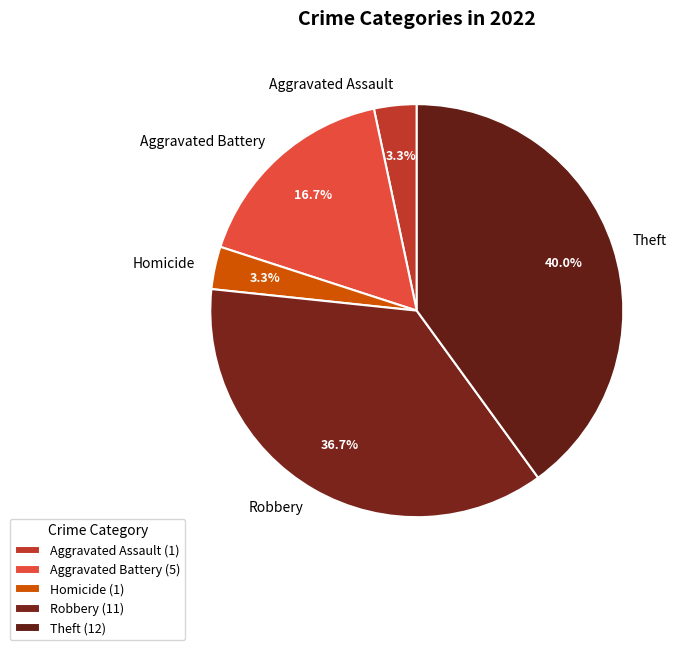

To the nearest percent, what portion does Aggravated Battery represent?

17%